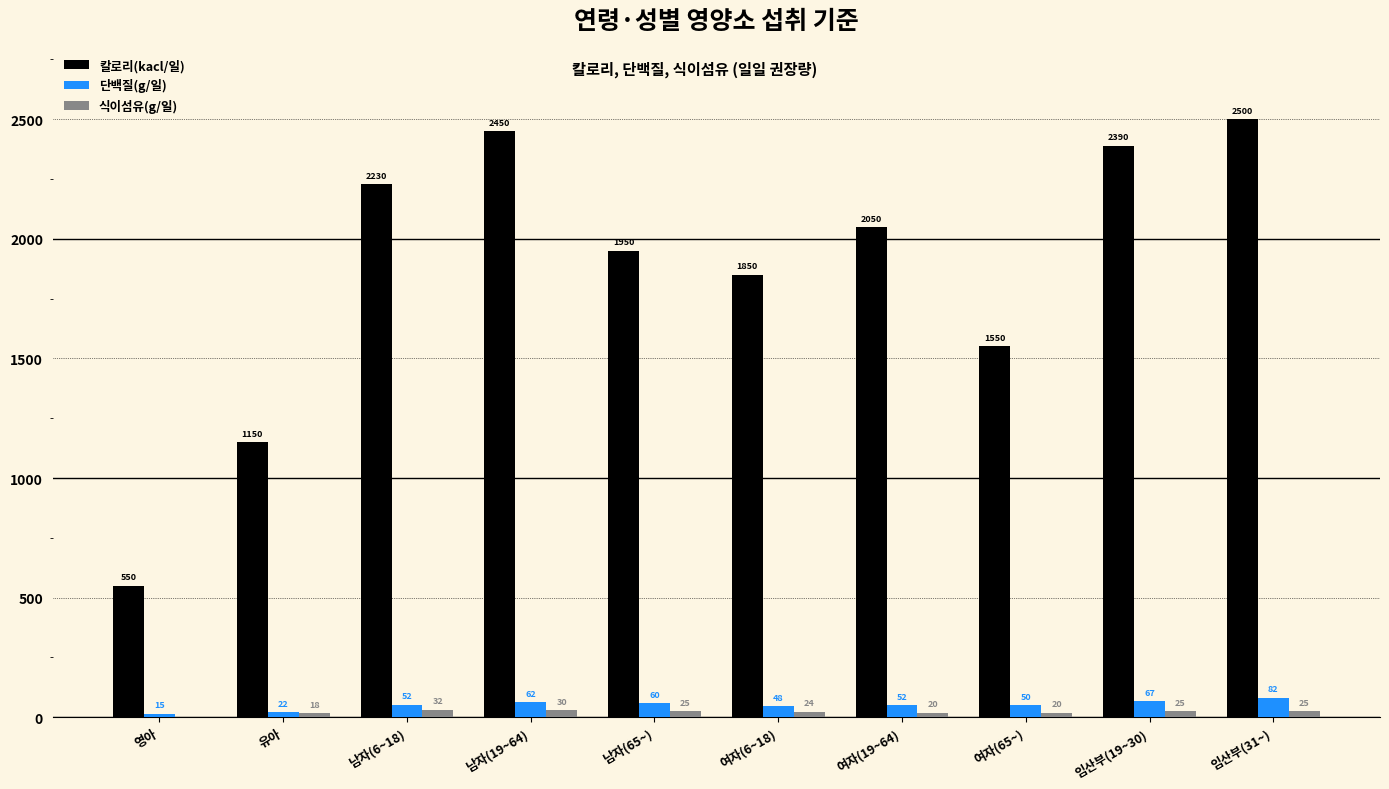

Which series has the widest spread of values?

칼로리(kacl/일)